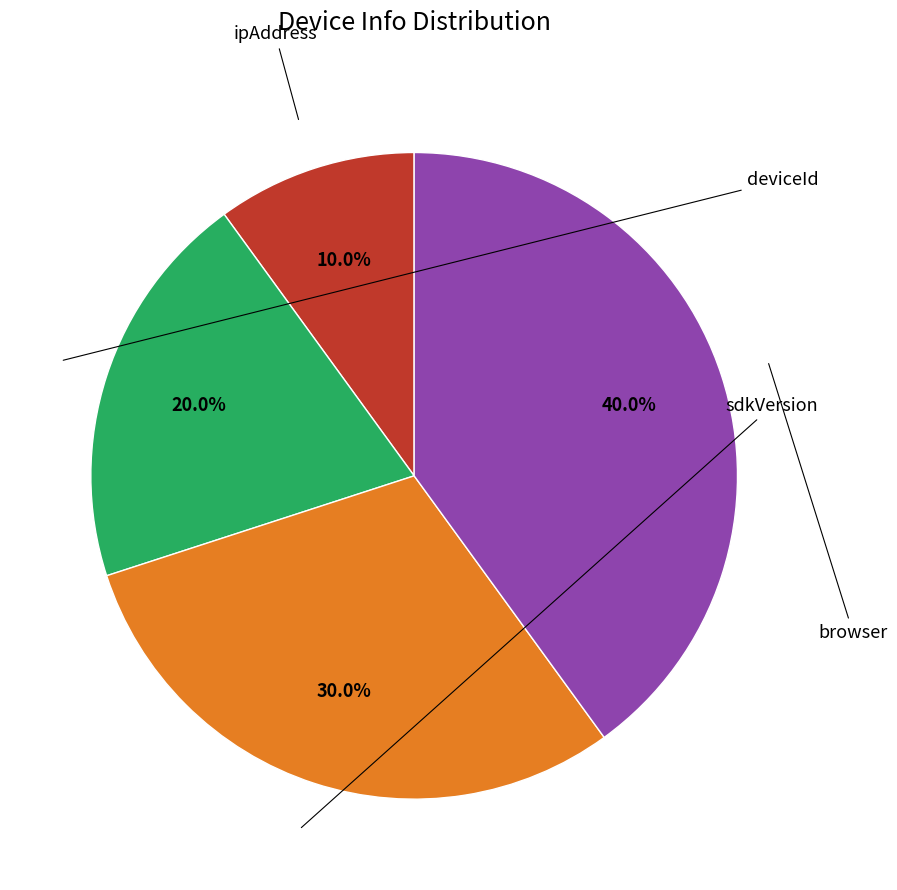

Is there a majority slice in this chart?

No